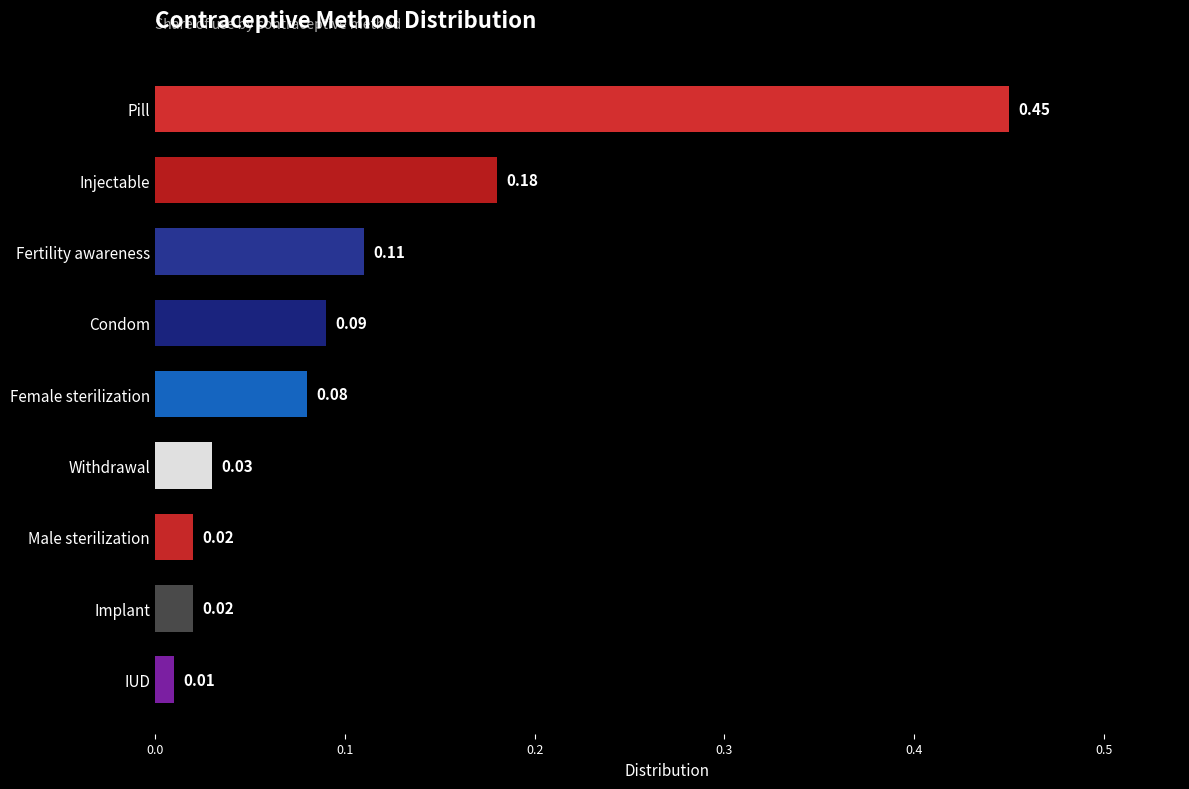

Is it true that the value at Male sterilization is 0.0?

False